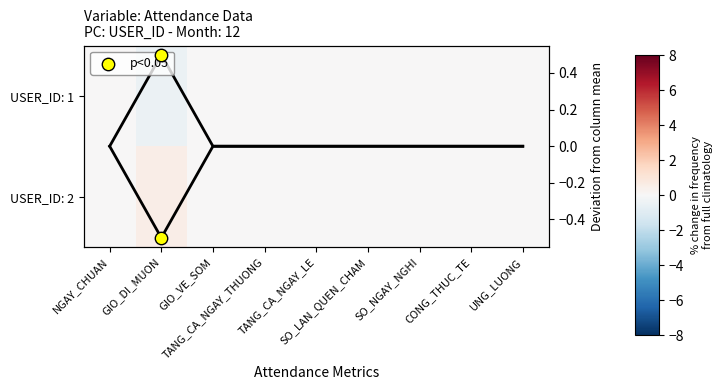

The USER_ID: 2 series shows 0.0 at TANG_CA_NGAY_LE. True or false?

True